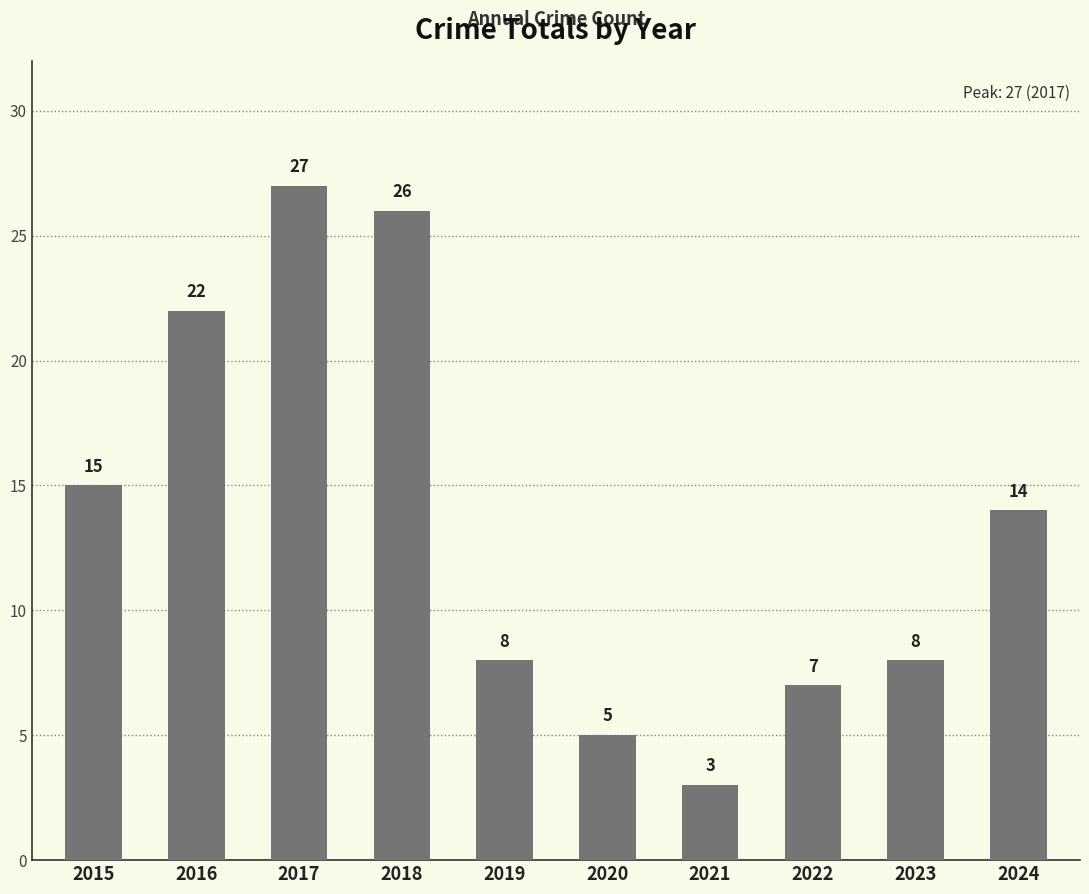

What is the sum of the values at 2023 and 2020?

13